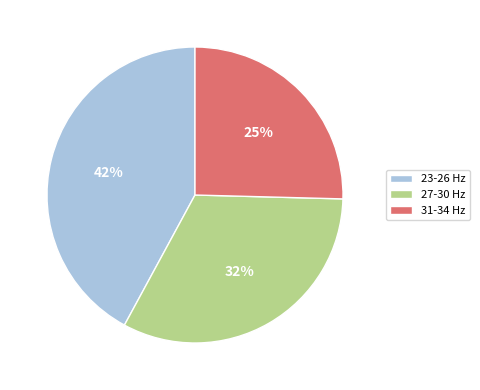

Is there a majority slice in this chart?

No